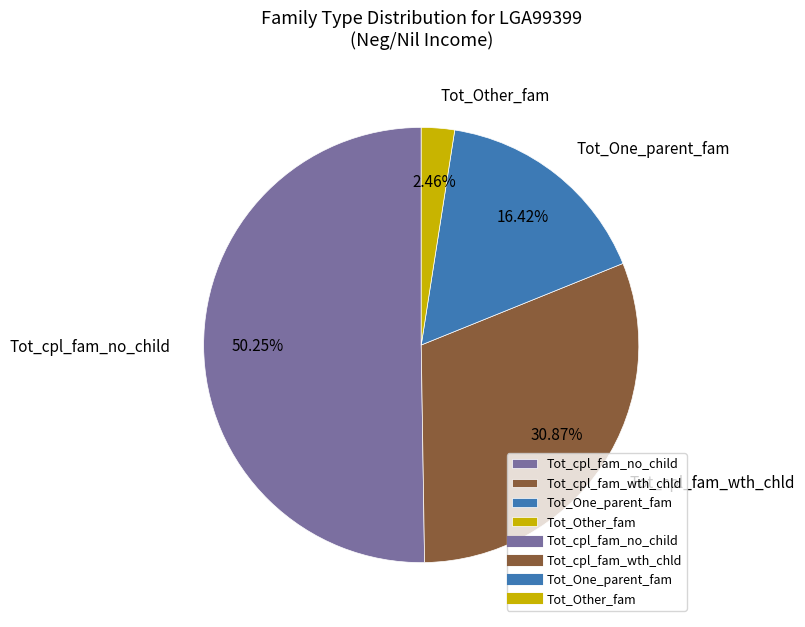

Rank the categories by value from highest to lowest.

Tot_cpl_fam_no_child, Tot_cpl_fam_wth_chld, Tot_One_parent_fam, Tot_Other_fam